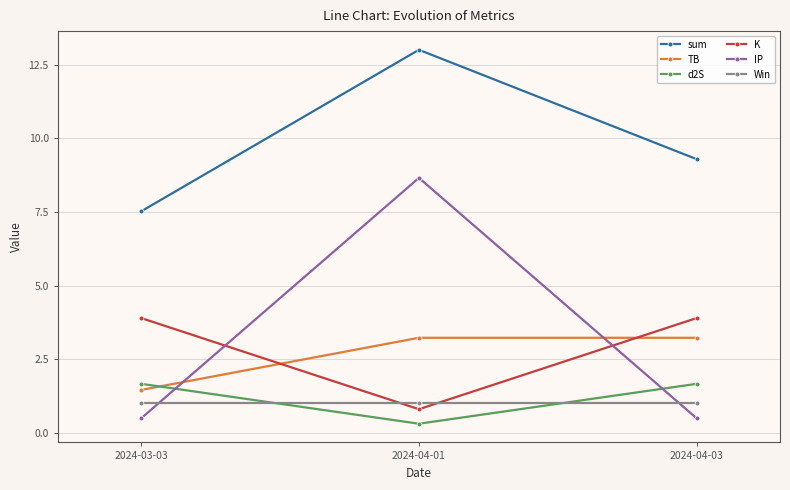

What is the spread (max minus min) of values at 2024-04-01?

12.7